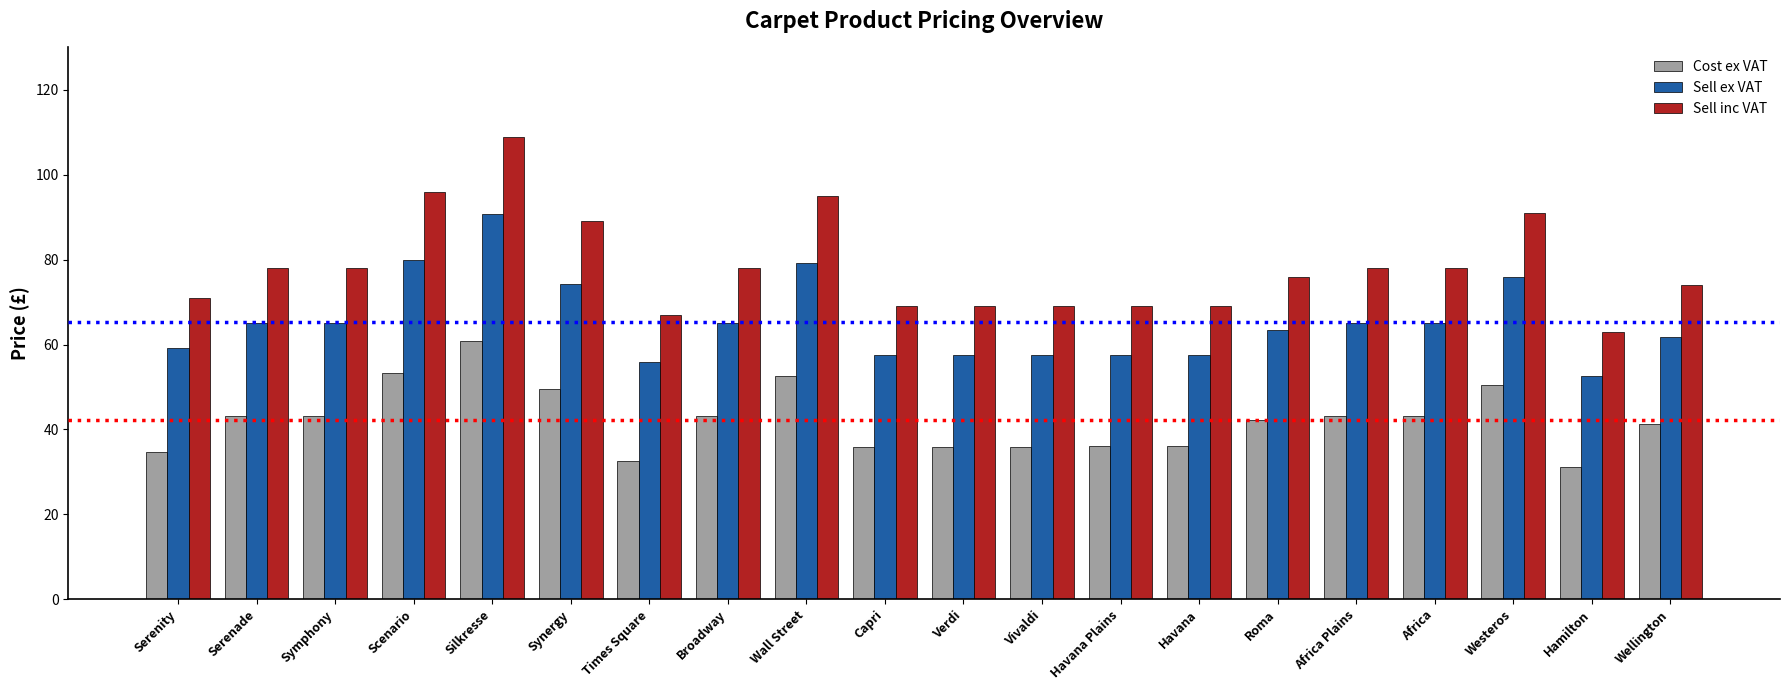

Which label corresponds to the smallest value in the chart?

Hamilton